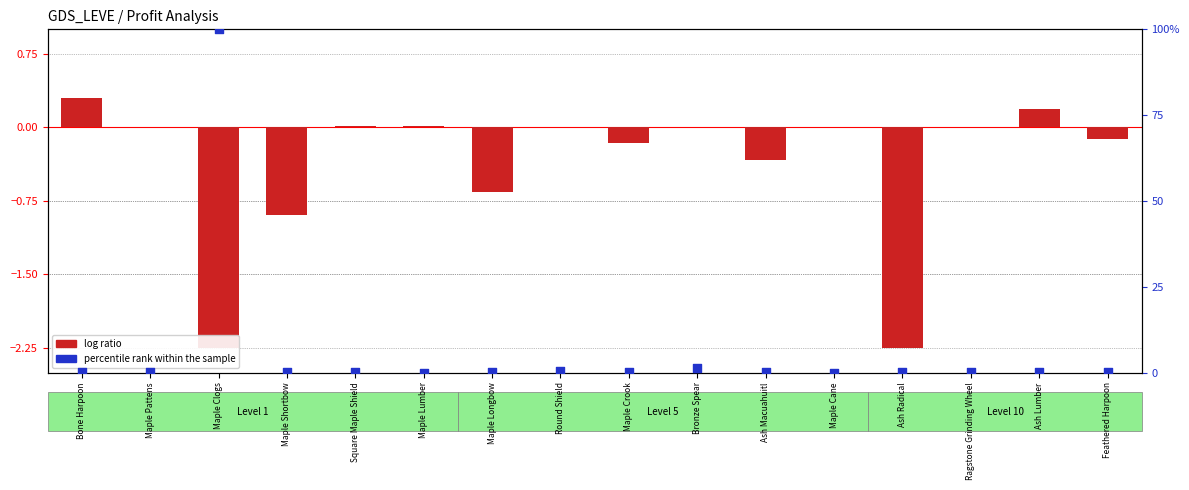

Which series contains the highest Y value?

percentile rank within the sample